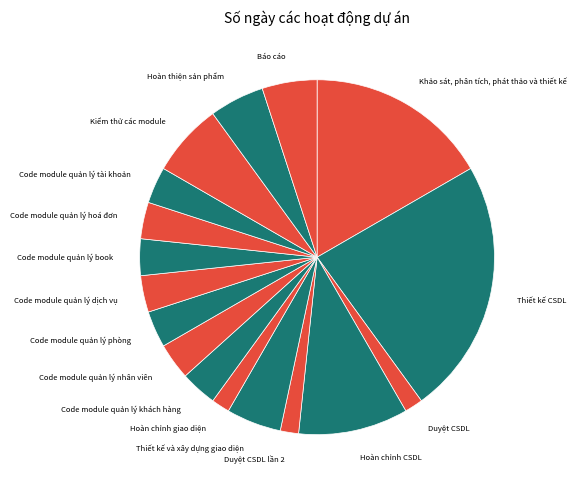

Do Code module quản lý phòng and Hoàn chỉnh CSDL together represent more than half of the pie?

No